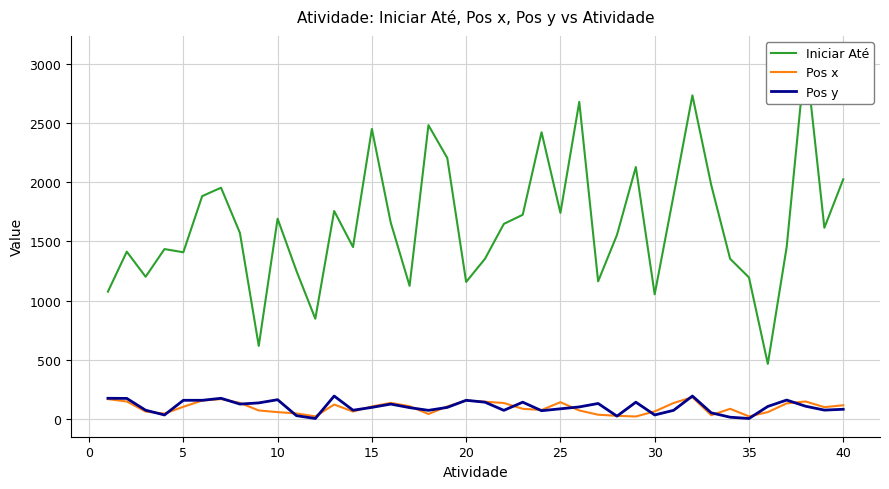

The value of Pos x at 25 is 140. True or false?

True